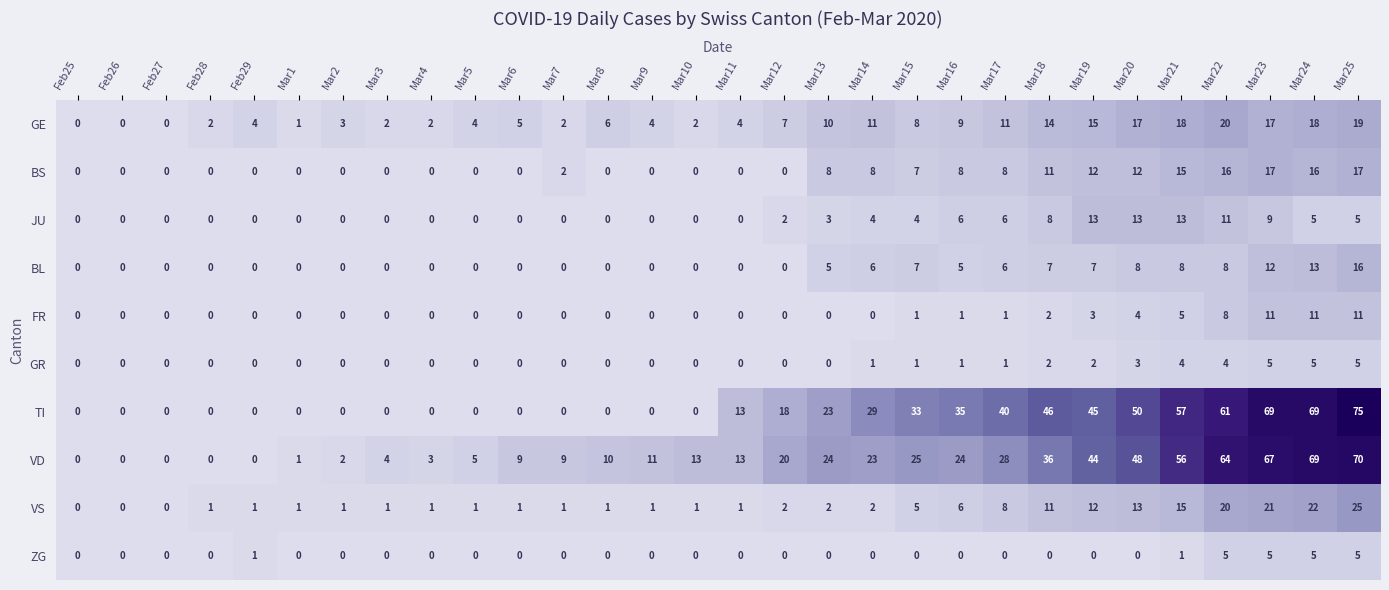

Count the number of data series in this chart.

10